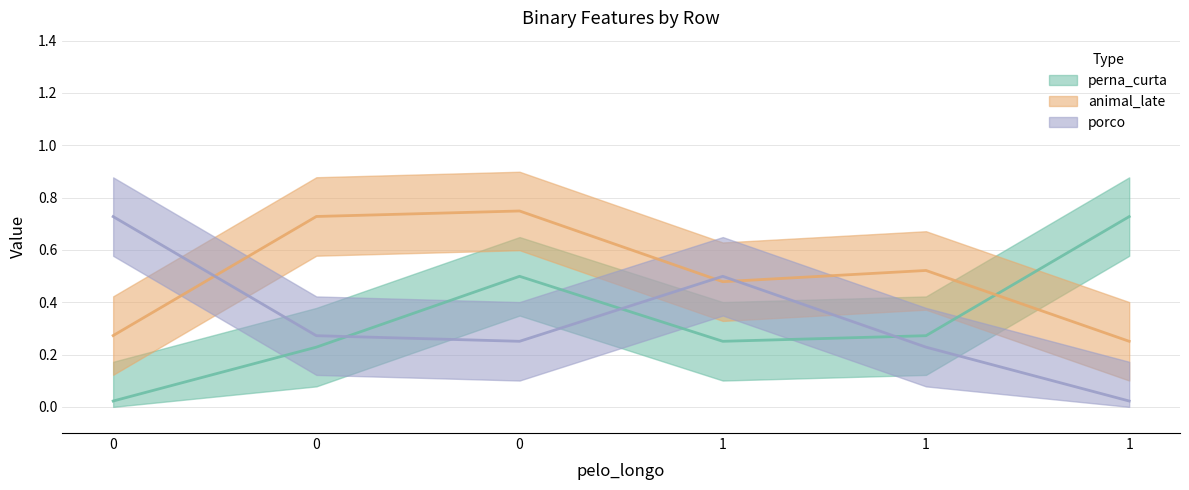

Which series has the largest range (max minus min)?

perna_curta